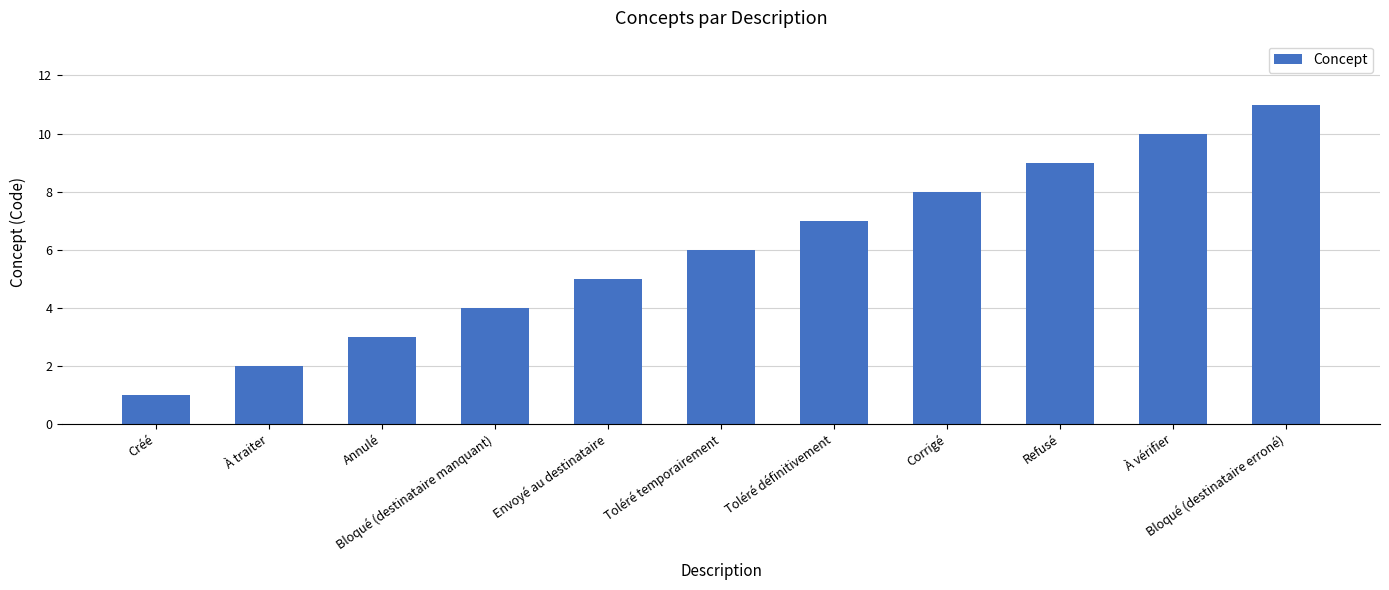

How many data points does each series have?

11